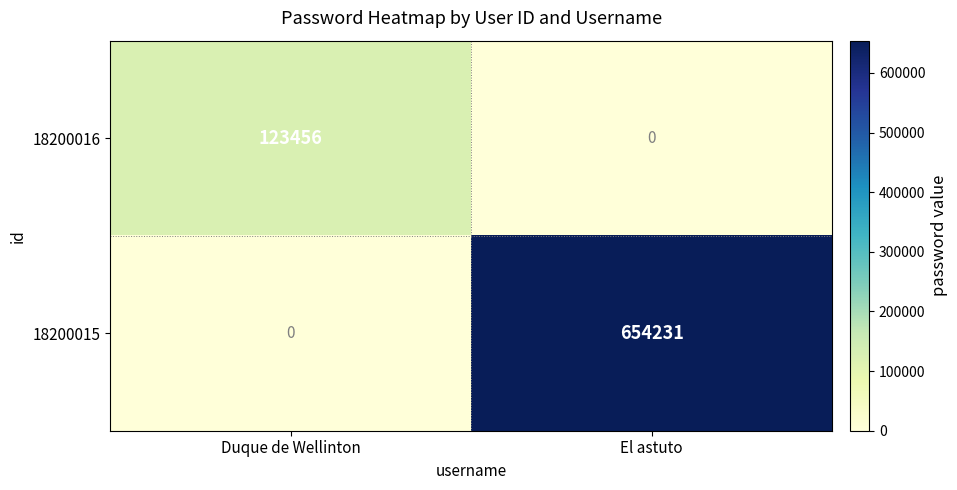

What is the maximum value shown in the chart?

654231